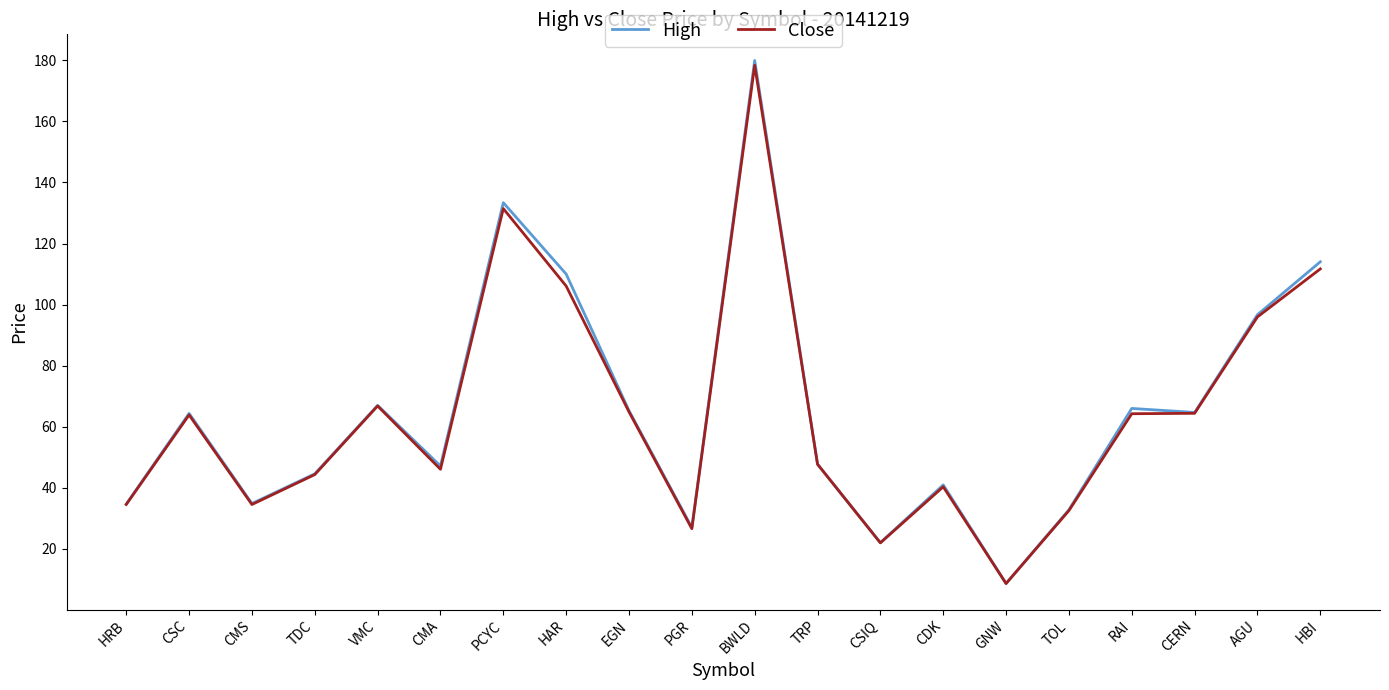

What are all the series names shown in the legend?

High, Close